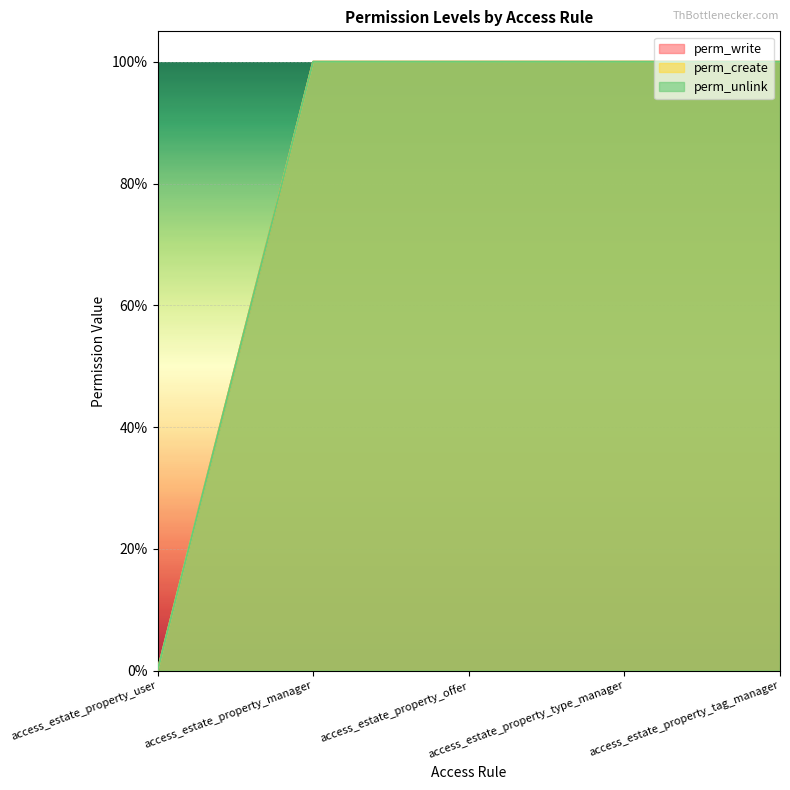

True or false: perm_unlink and perm_write cross at least once.

False